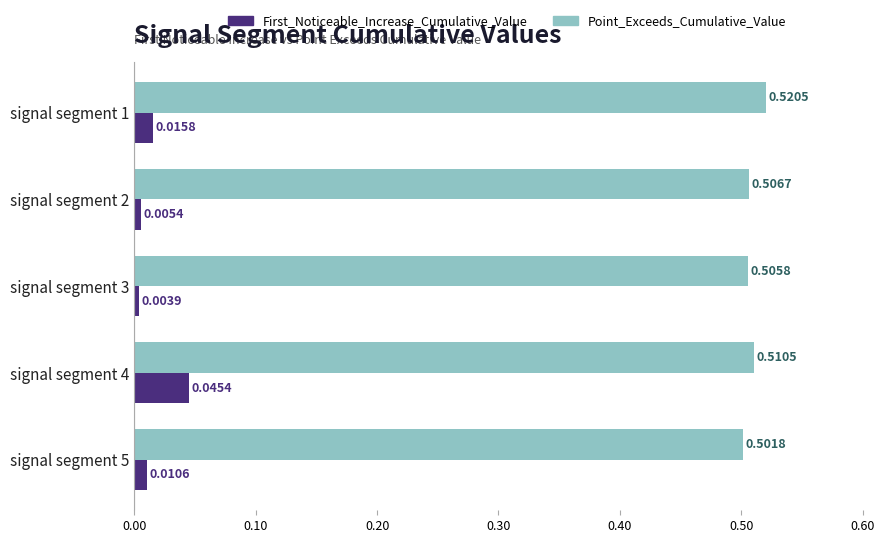

List the series in order of their overall mean, highest first.

Point_Exceeds_Cumulative_Value, First_Noticeable_Increase_Cumulative_Value